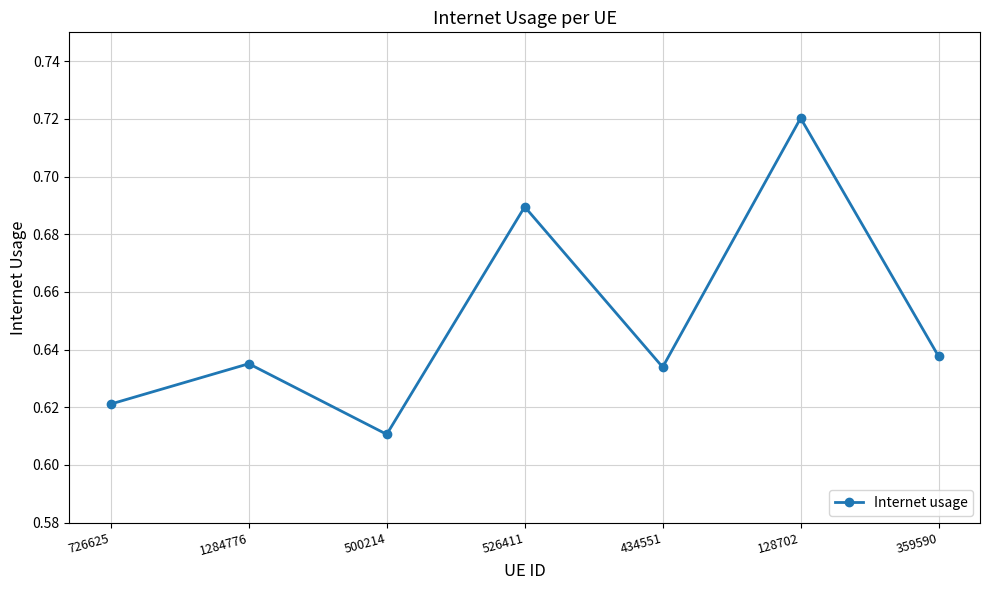

What is the sum of all values?

4.5